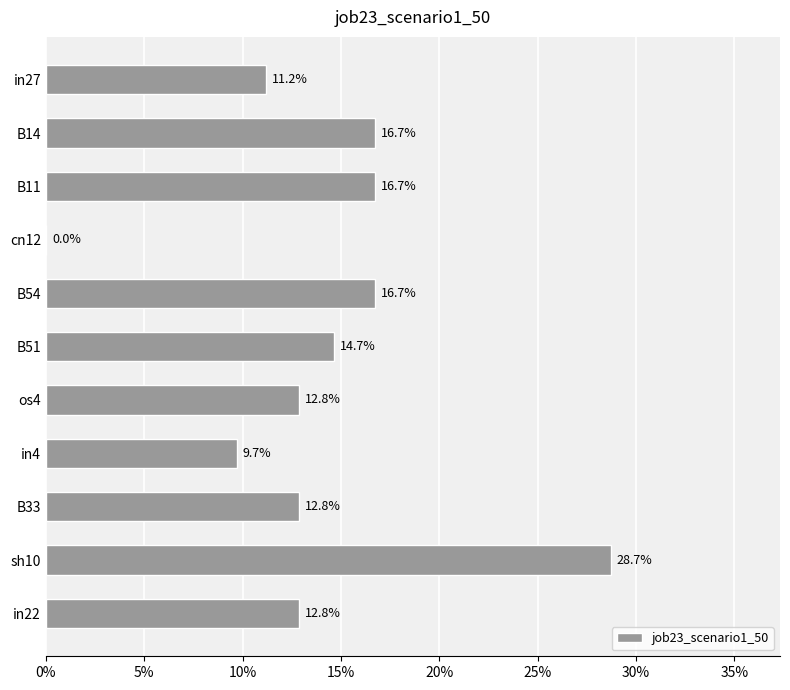

Are the bars horizontal?

Yes